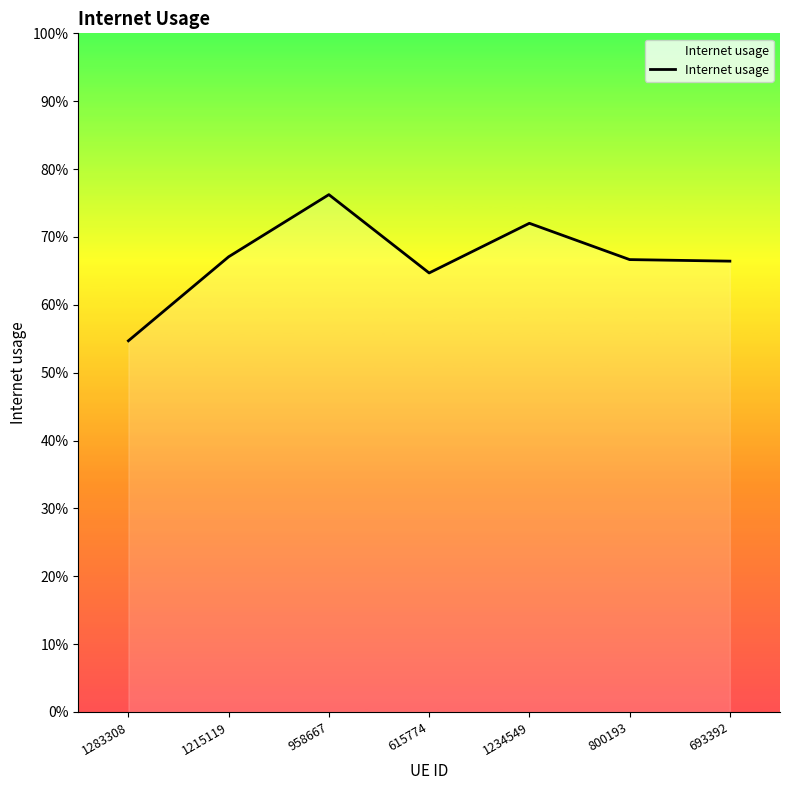

At which category does the chart reach its minimum across all series?

1283308